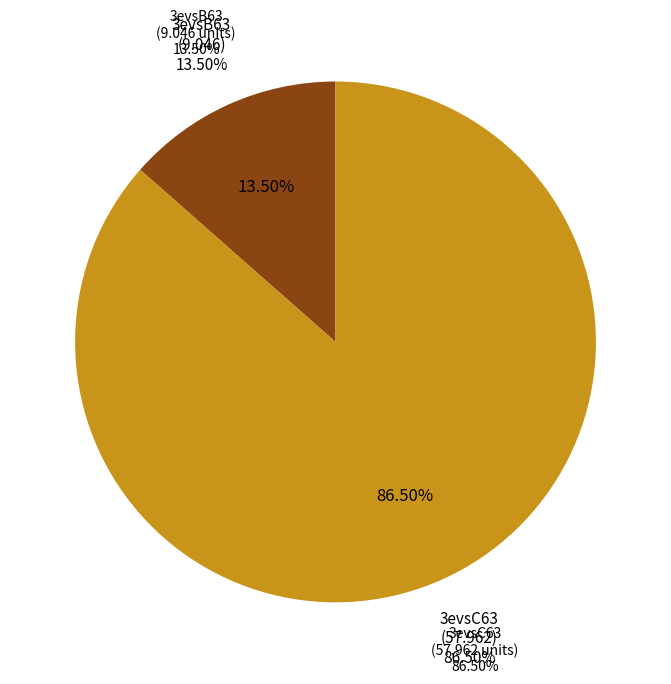

Is 3evsC63 the majority of the pie?

Yes